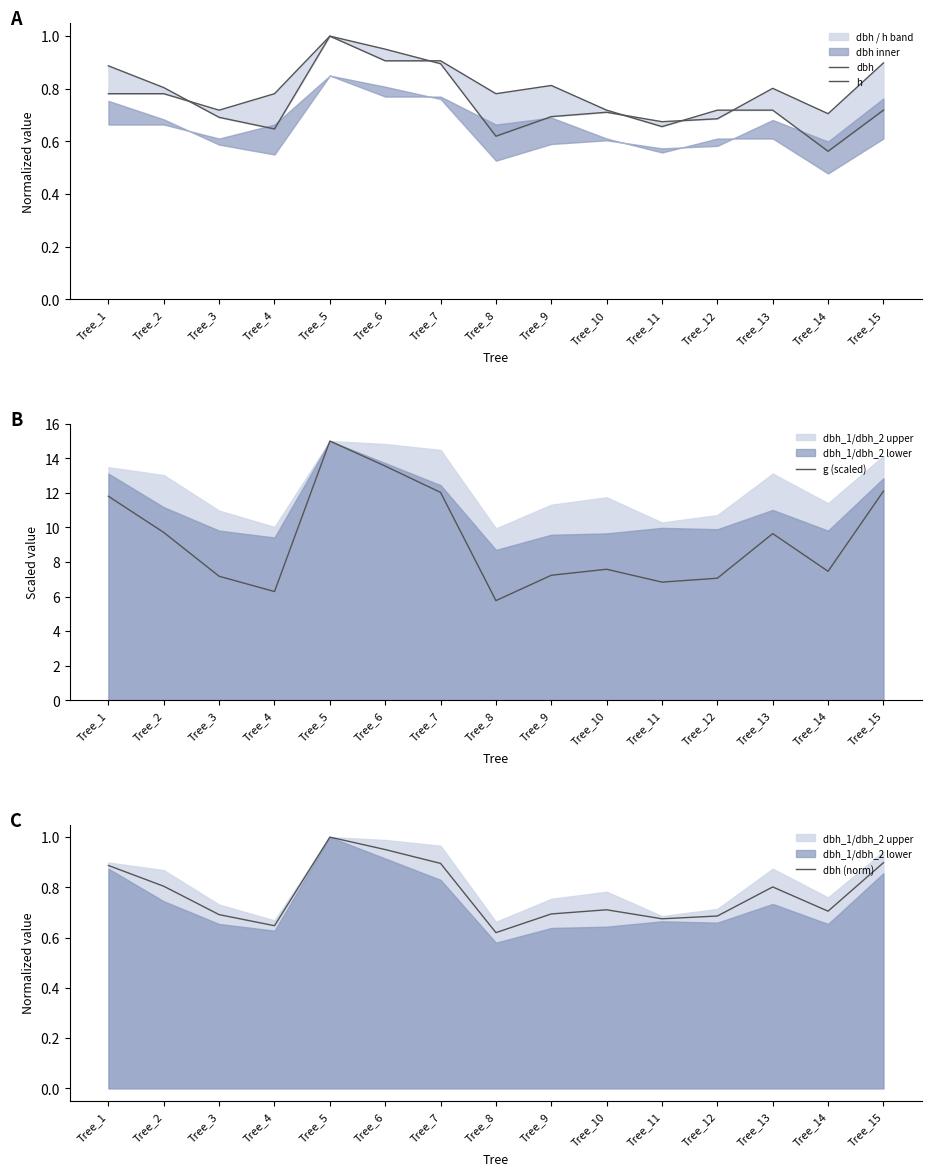

What is the difference between the maximum and minimum values in the h series?

0.4